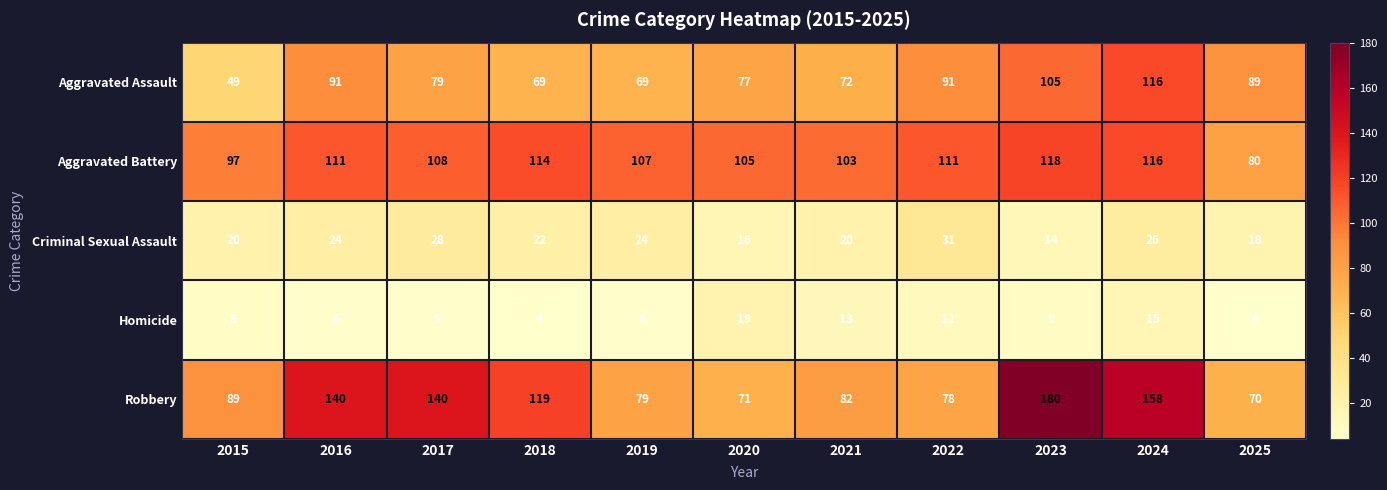

At how many categories does at least one series exceed 129?

4